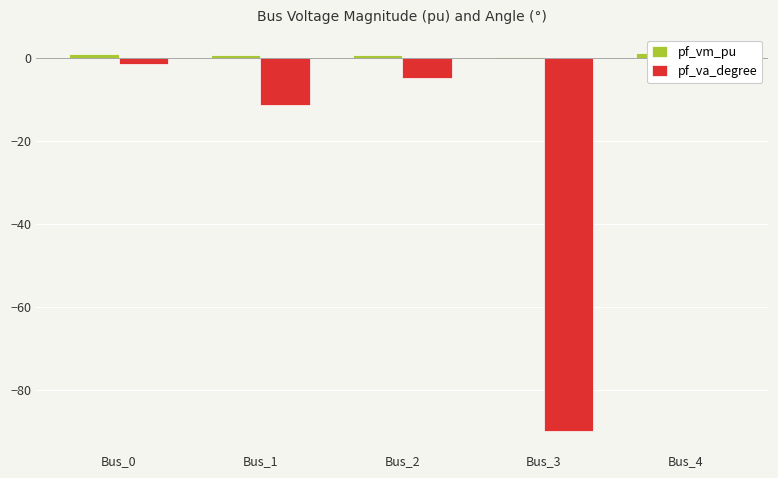

True or false: pf_vm_pu has a value of 0.9 at Bus_0.

True